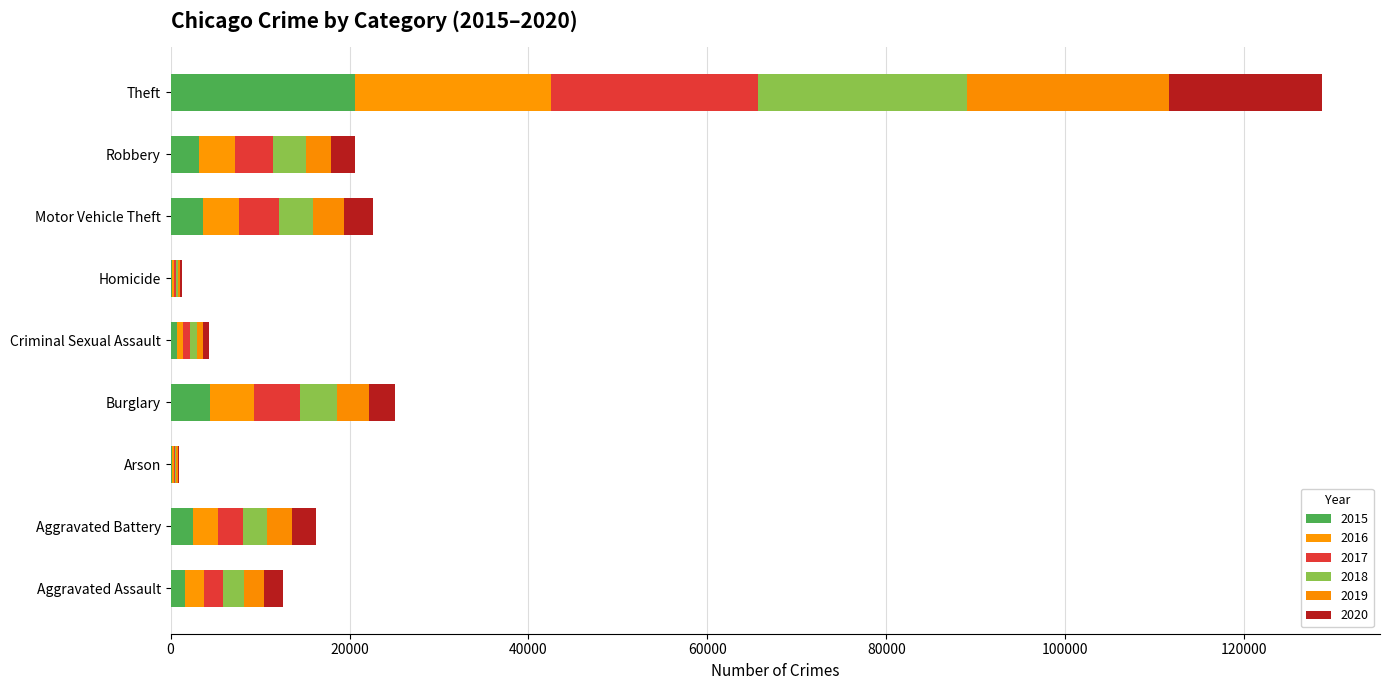

Reading left to right, what are all the values shown in this chart?

2015: Aggravated Assault=1635	Aggravated Battery=2492	Arson=156	Burglary=4398	Criminal Sexual Assault=673	Homicide=158	Motor Vehicle Theft=3662	Robbery=3144	Theft=20561
2016: Aggravated Assault=2080	Aggravated Battery=2839	Arson=202	Burglary=4964	Criminal Sexual Assault=721	Homicide=245	Motor Vehicle Theft=4035	Robbery=4082	Theft=21953
2017: Aggravated Assault=2189	Aggravated Battery=2816	Arson=181	Burglary=5076	Criminal Sexual Assault=790	Homicide=239	Motor Vehicle Theft=4411	Robbery=4256	Theft=23193
2018: Aggravated Assault=2252	Aggravated Battery=2646	Arson=120	Burglary=4204	Criminal Sexual Assault=734	Homicide=202	Motor Vehicle Theft=3791	Robbery=3626	Theft=23267
2019: Aggravated Assault=2242	Aggravated Battery=2779	Arson=130	Burglary=3519	Criminal Sexual Assault=749	Homicide=182	Motor Vehicle Theft=3502	Robbery=2769	Theft=22576
2020: Aggravated Assault=2136	Aggravated Battery=2638	Arson=145	Burglary=2916	Criminal Sexual Assault=610	Homicide=214	Motor Vehicle Theft=3235	Robbery=2727	Theft=17202